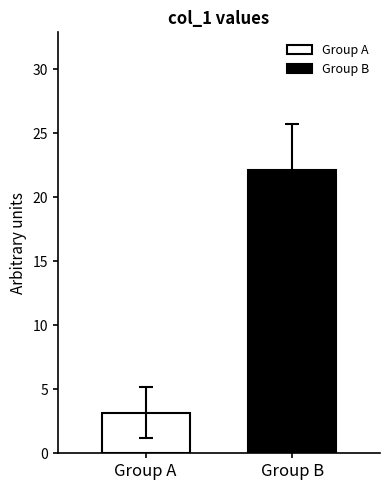

What is the greatest value displayed?

22.2